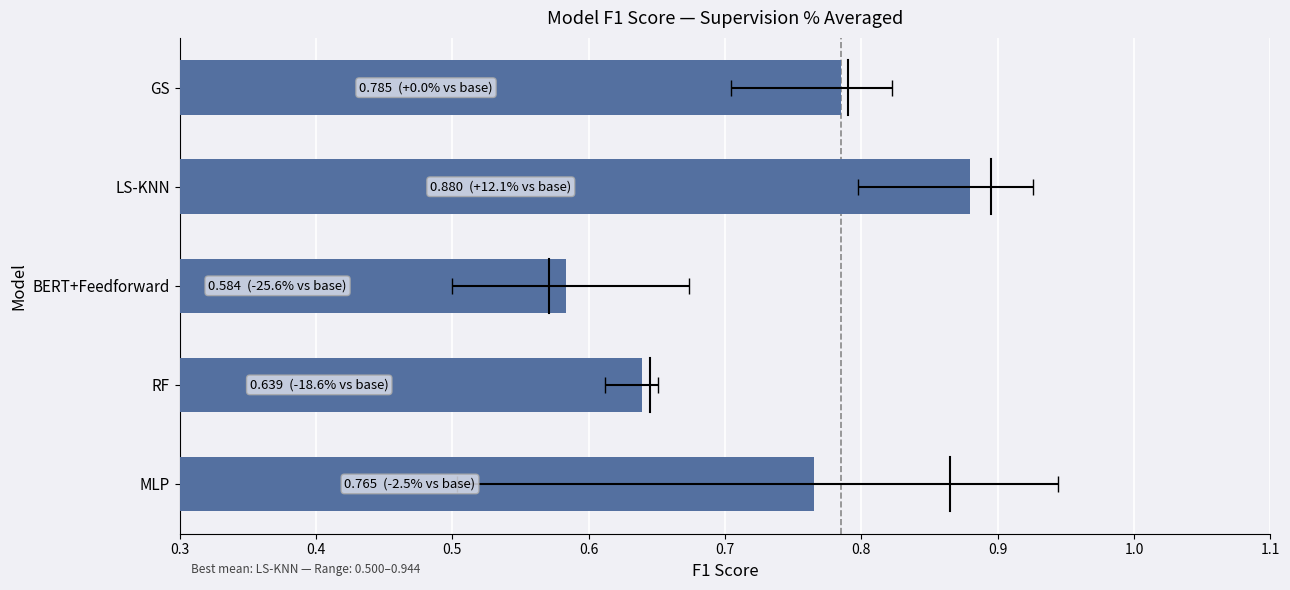

Reading left to right, transcribe all the data shown in this chart.

0.8	0.6	0.6	0.9	0.8